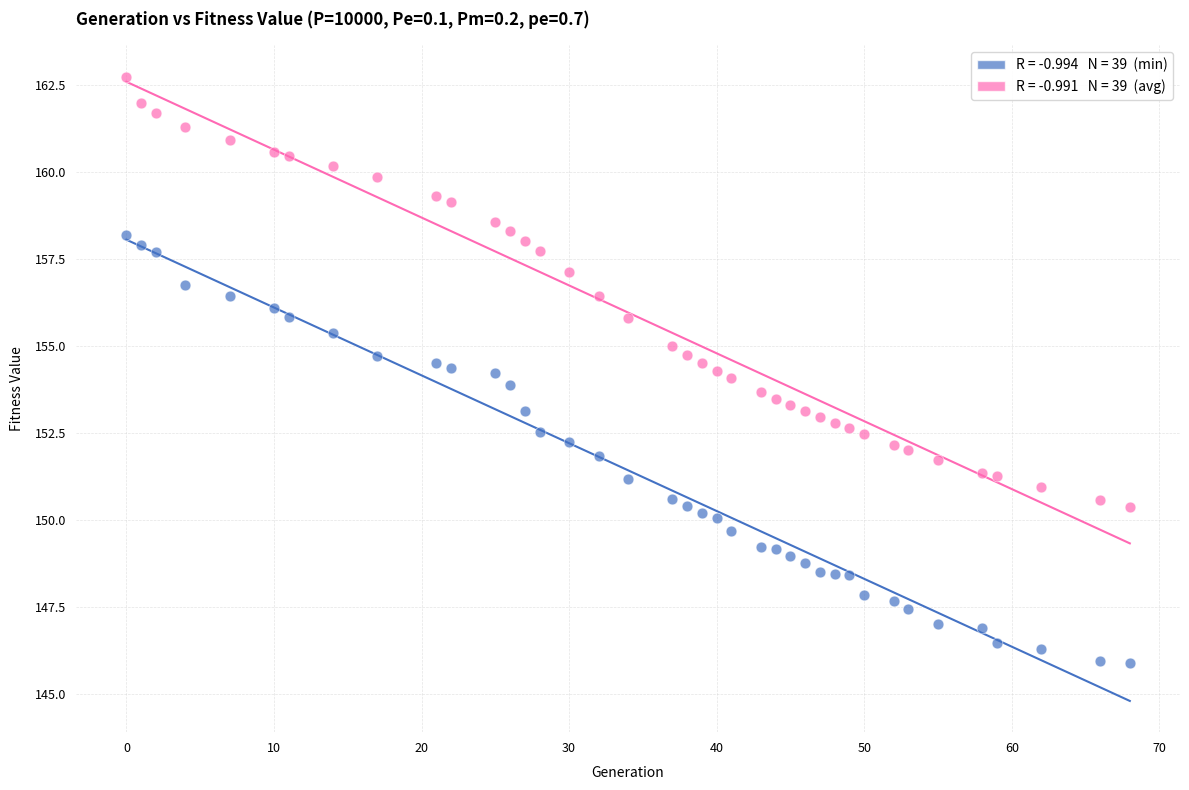

Across all data points, what is the range of Y values (max minus min)?

16.9